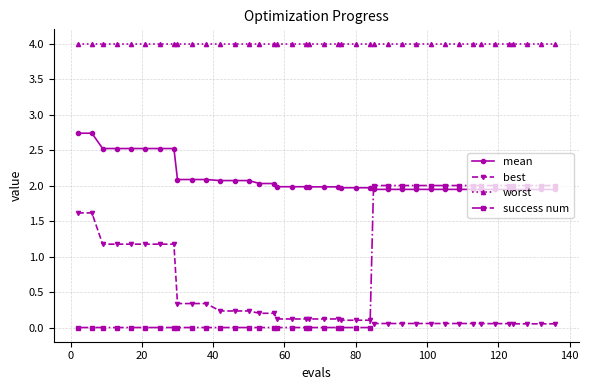

What are all the series names shown in the legend?

mean, best, worst, success num